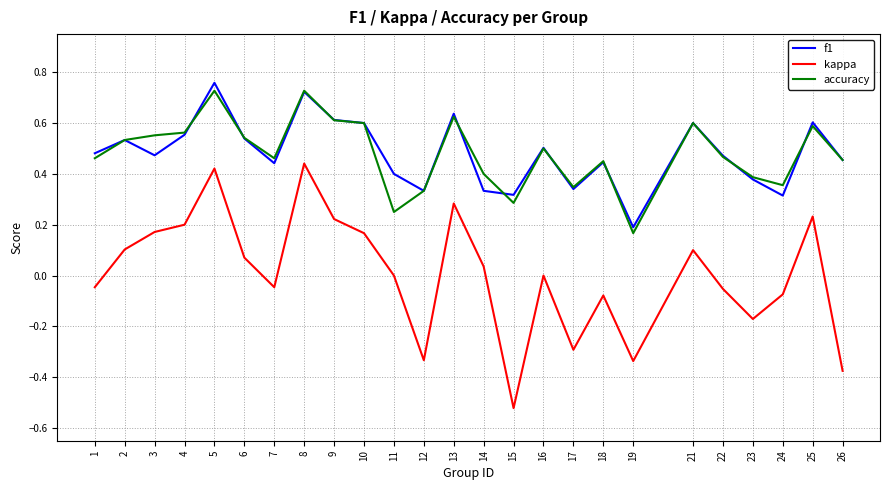

Which series has the widest spread of values?

kappa